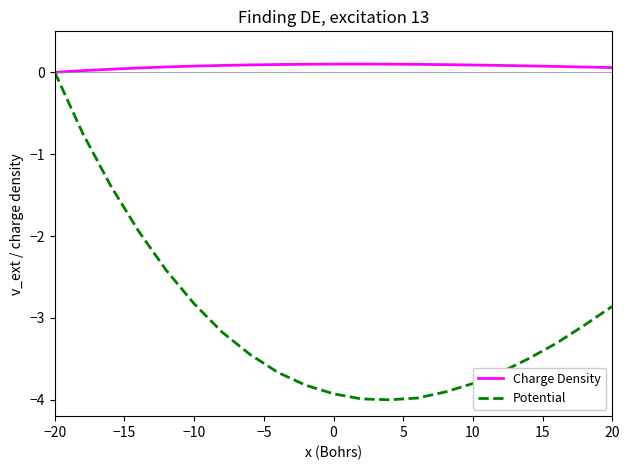

Which series has the largest total across all categories?

Charge Density